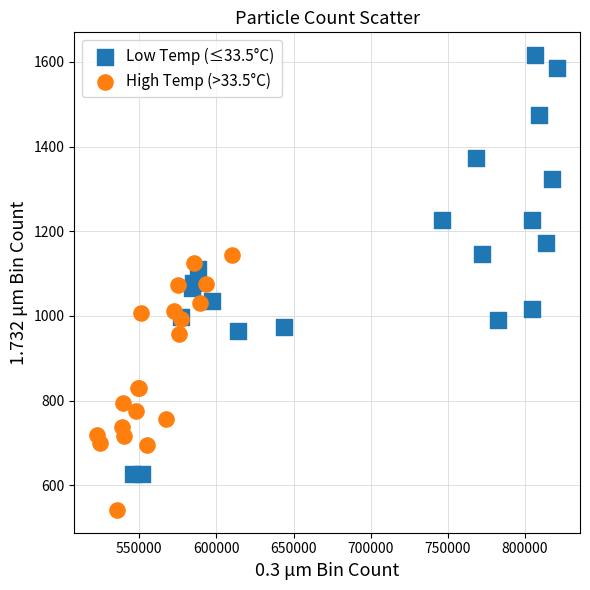

Which series has the largest Y range (max minus min)?

Low Temp (≤33.5°C)